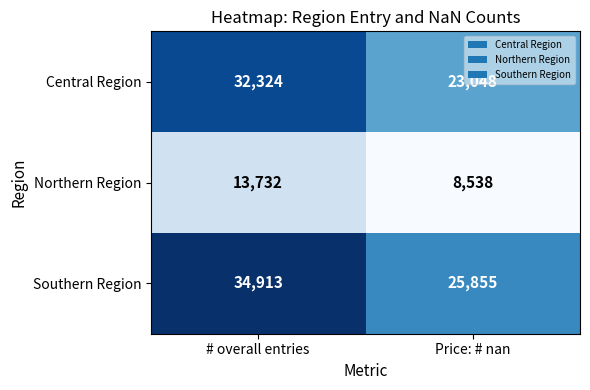

Which series changed the most between # overall entries and Price: # nan?

Central Region